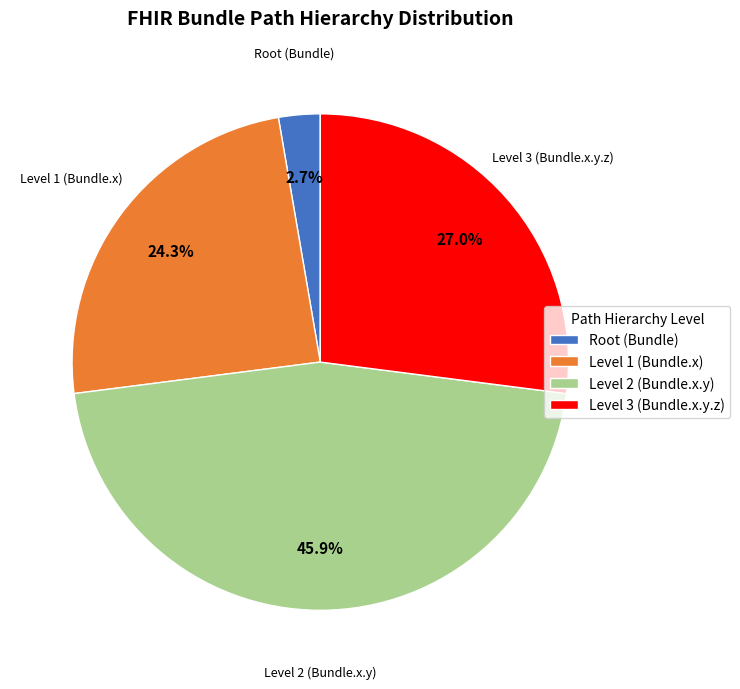

Combined, what portion of the pie is Level 2 (Bundle.x.y) and Root (Bundle)?

48.6%